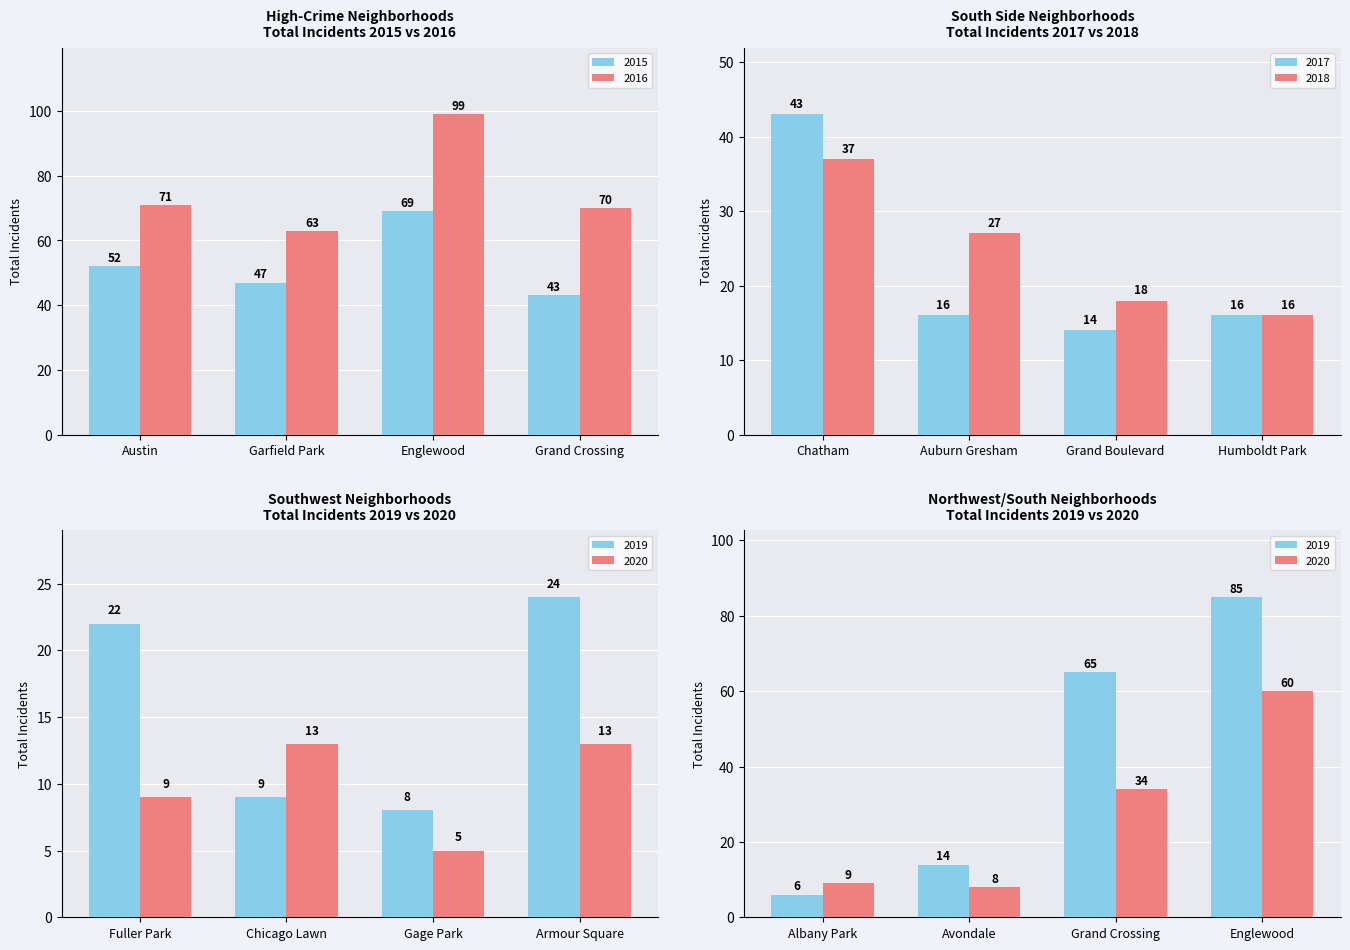

What is the minimum value for 2018?

16